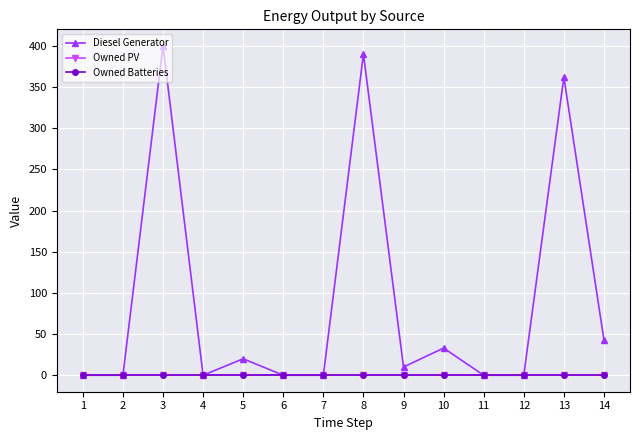

True or false: Diesel Generator and Owned Batteries cross at least once.

False